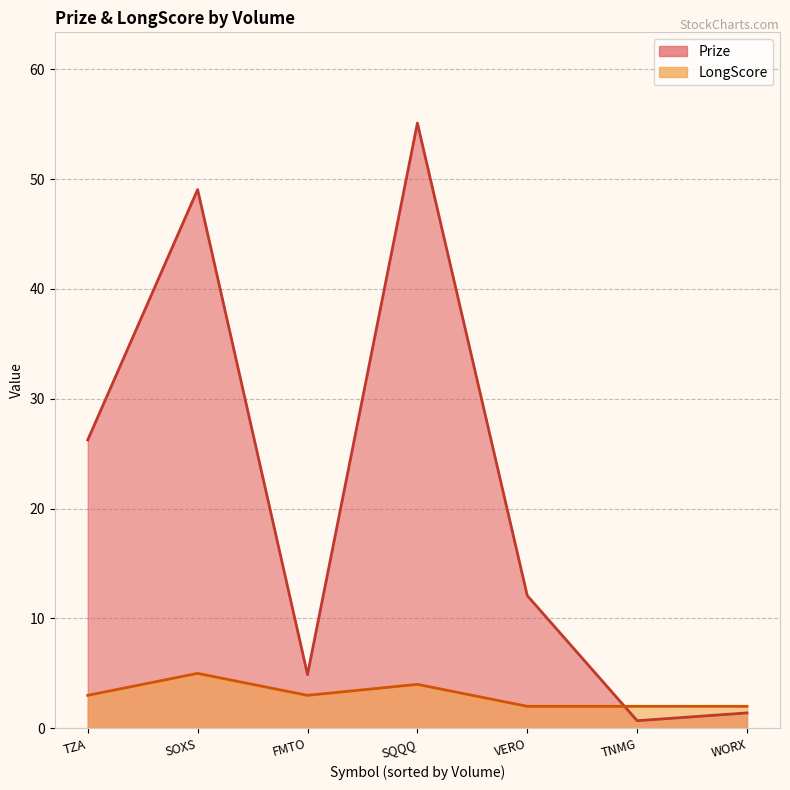

Where is Prize nearest to the value 27?

TZA